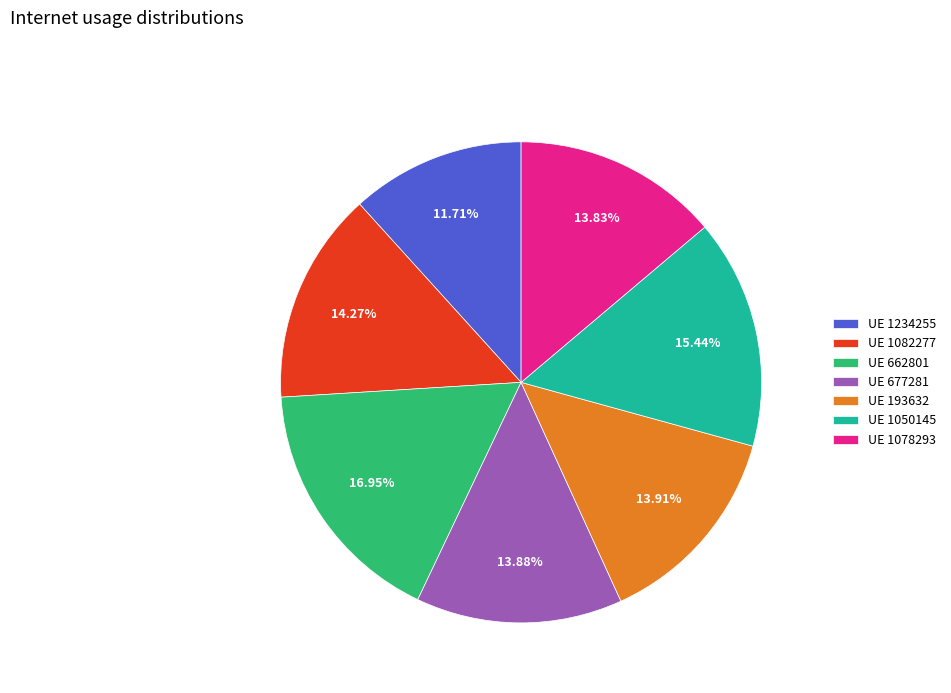

To the nearest percent, what is the difference between the largest and smallest slice percentages?

5%